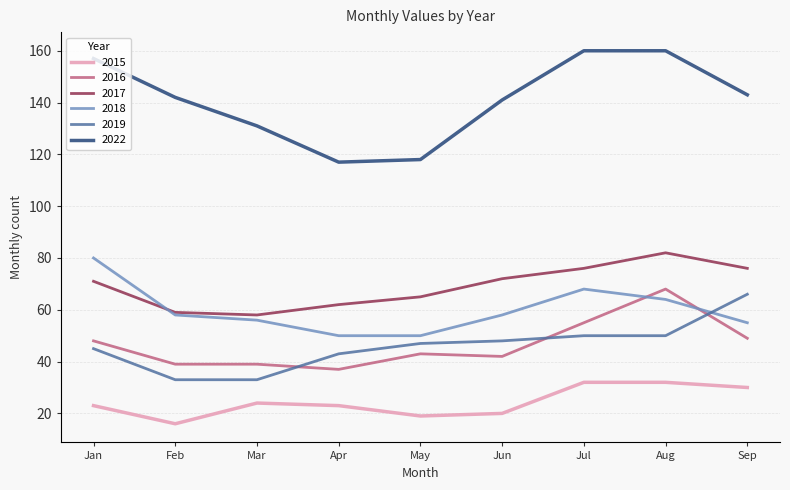

Where does the 2018 series first go above 58?

Jan